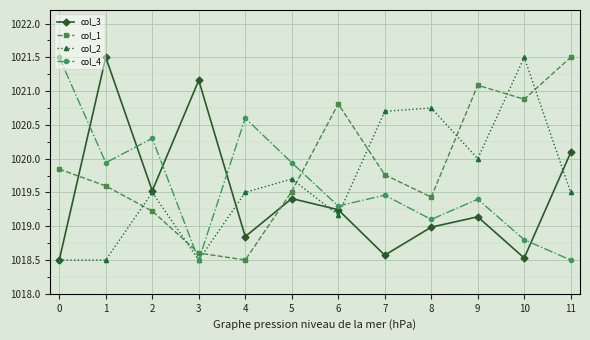

True or false: col_4 and col_3 intersect in this chart.

True